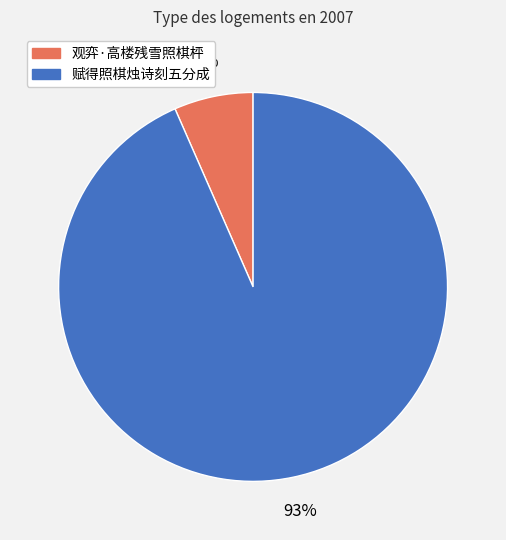

How many slices are in this pie chart?

2